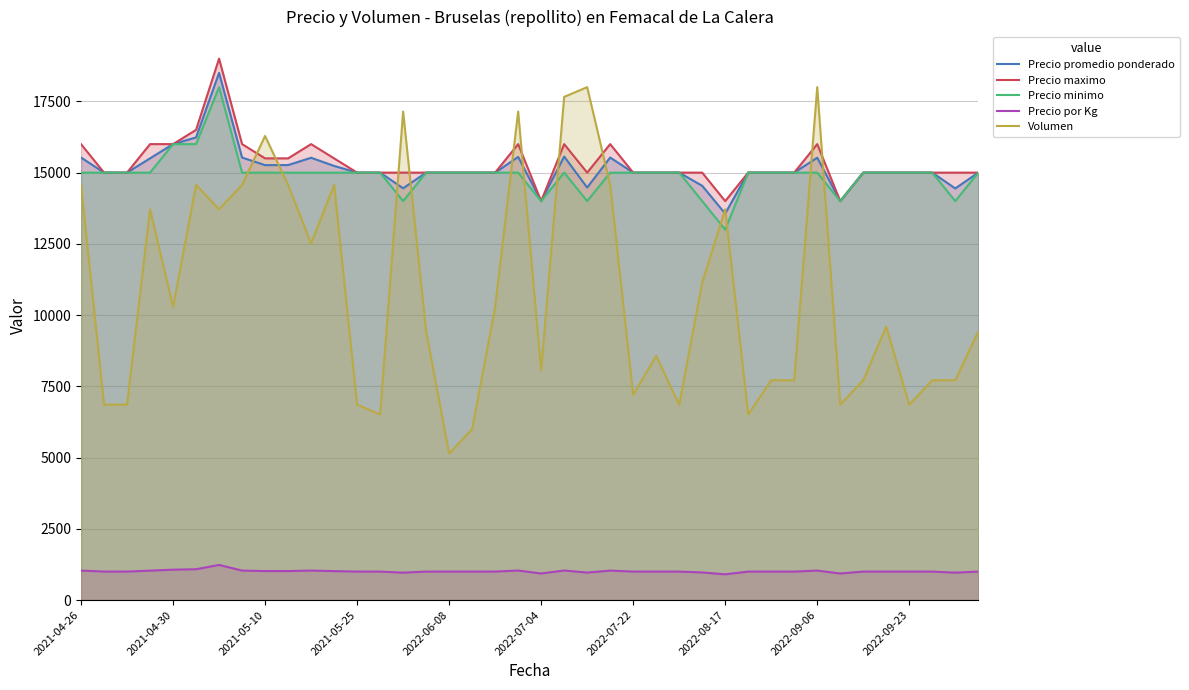

What is the minimum value for Volumen?

5142.9